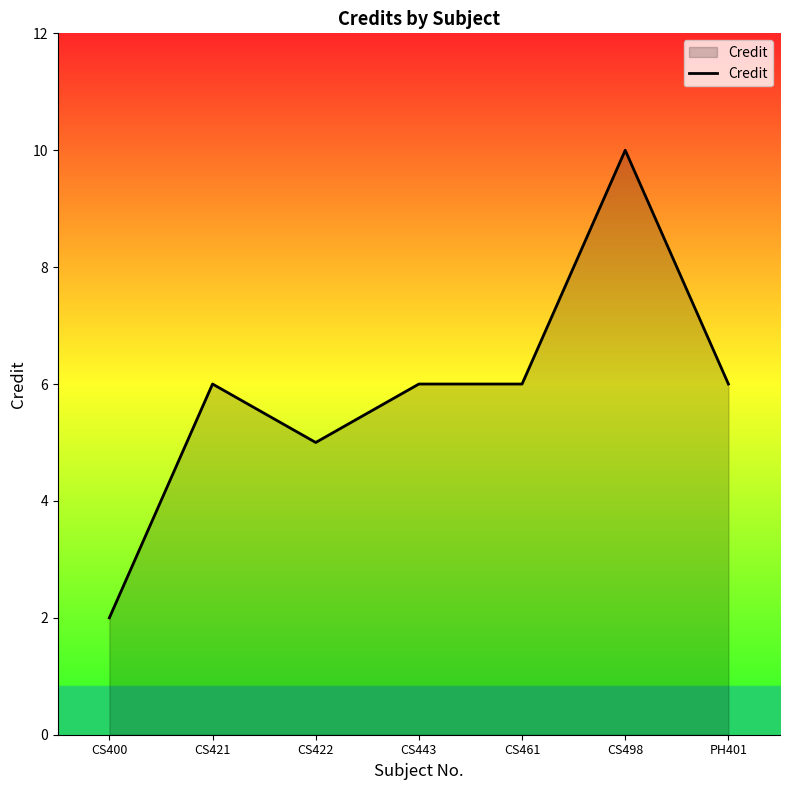

What is the maximum value shown in the chart?

10